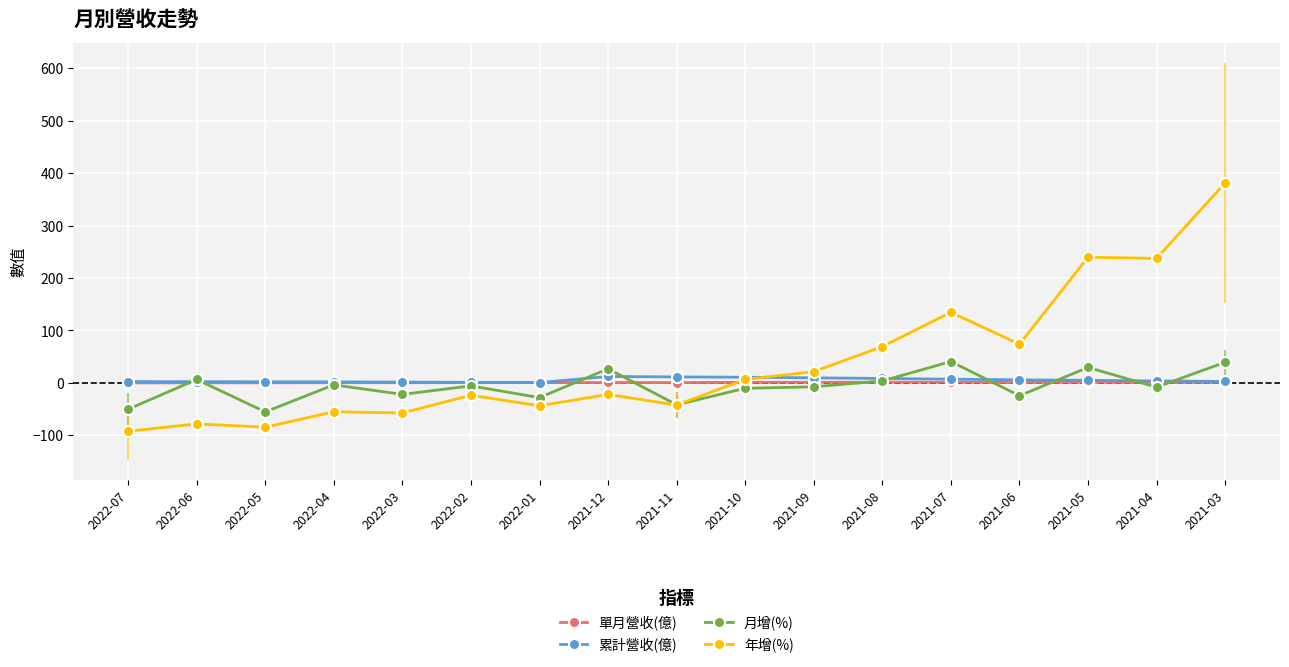

How many negative values does the 月增(%) series have?

11